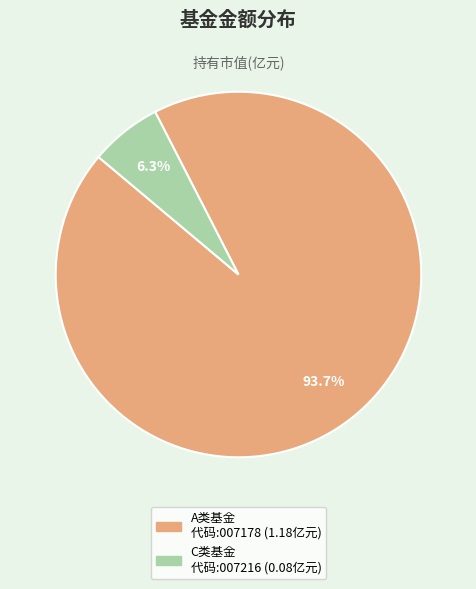

Is there a majority slice in this chart?

Yes